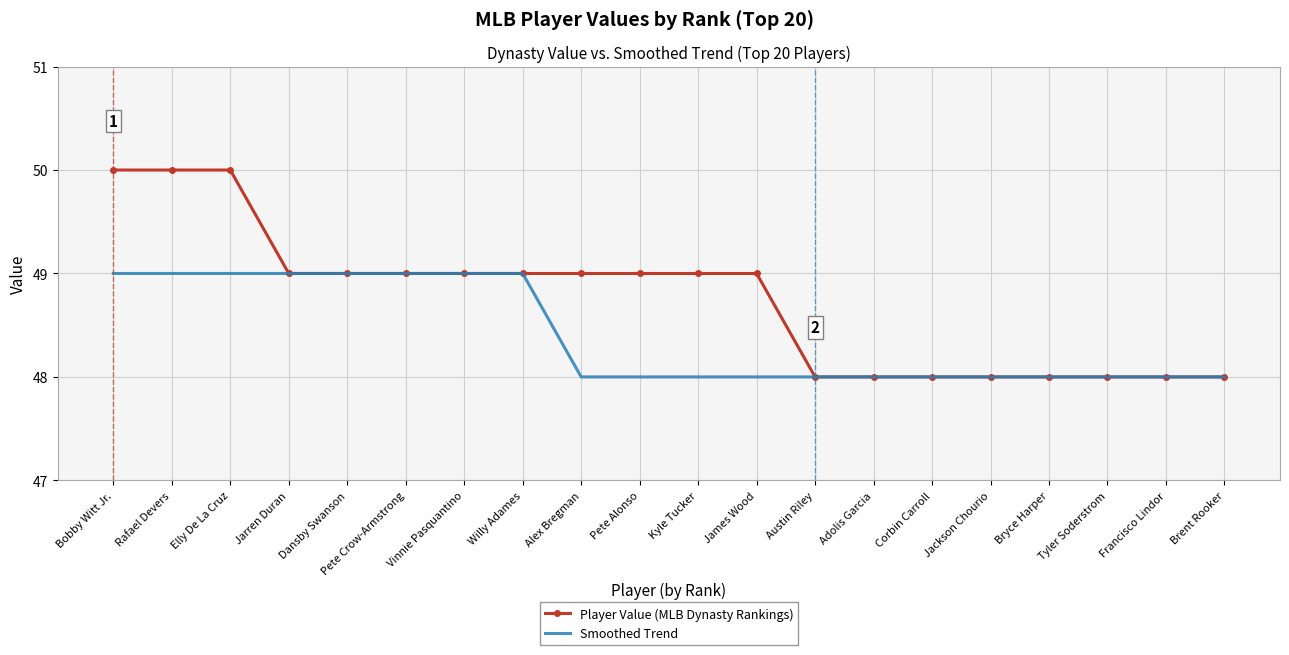

Which series has the largest range (max minus min)?

Player Value (MLB Dynasty Rankings)